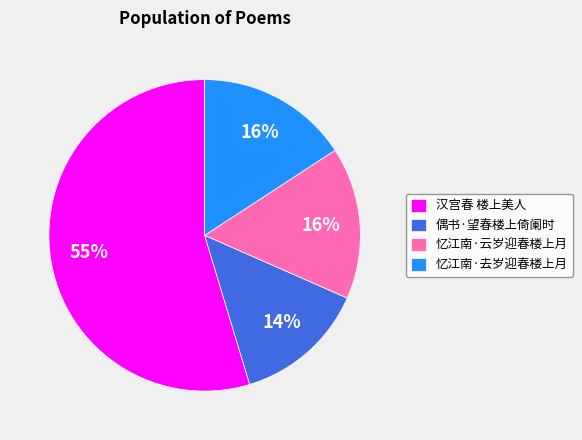

Combined, do 忆江南·去岁迎春楼上月 and 忆江南·云岁迎春楼上月 account for over 50%?

No